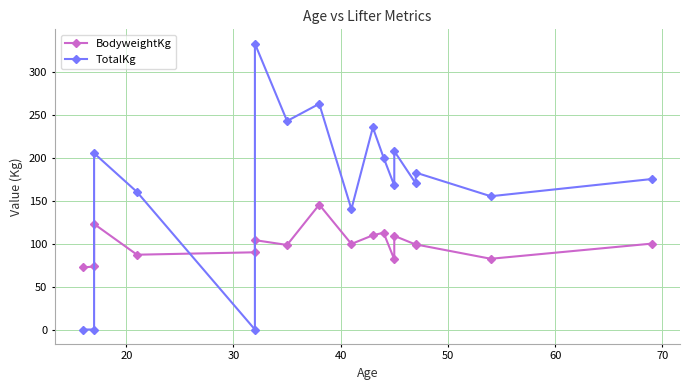

What is the approximate value of BodyweightKg at 50?

89.8